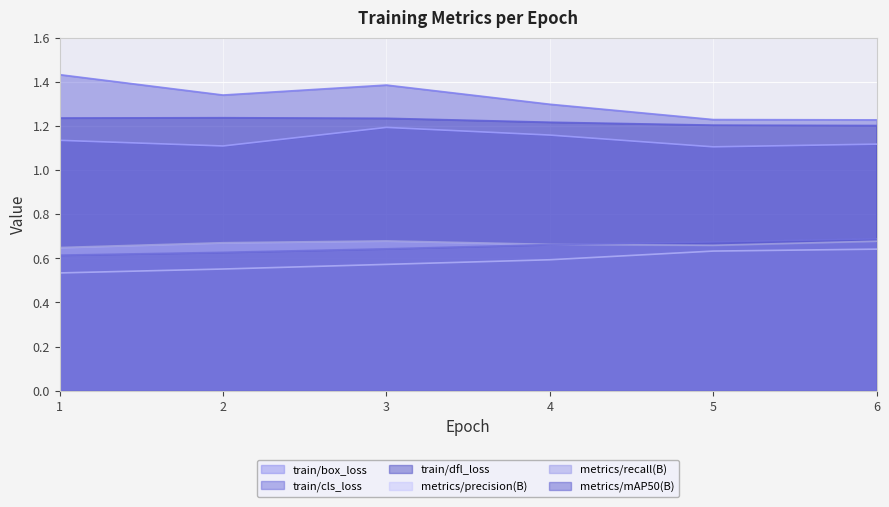

Which series has the largest total across all categories?

train/cls_loss